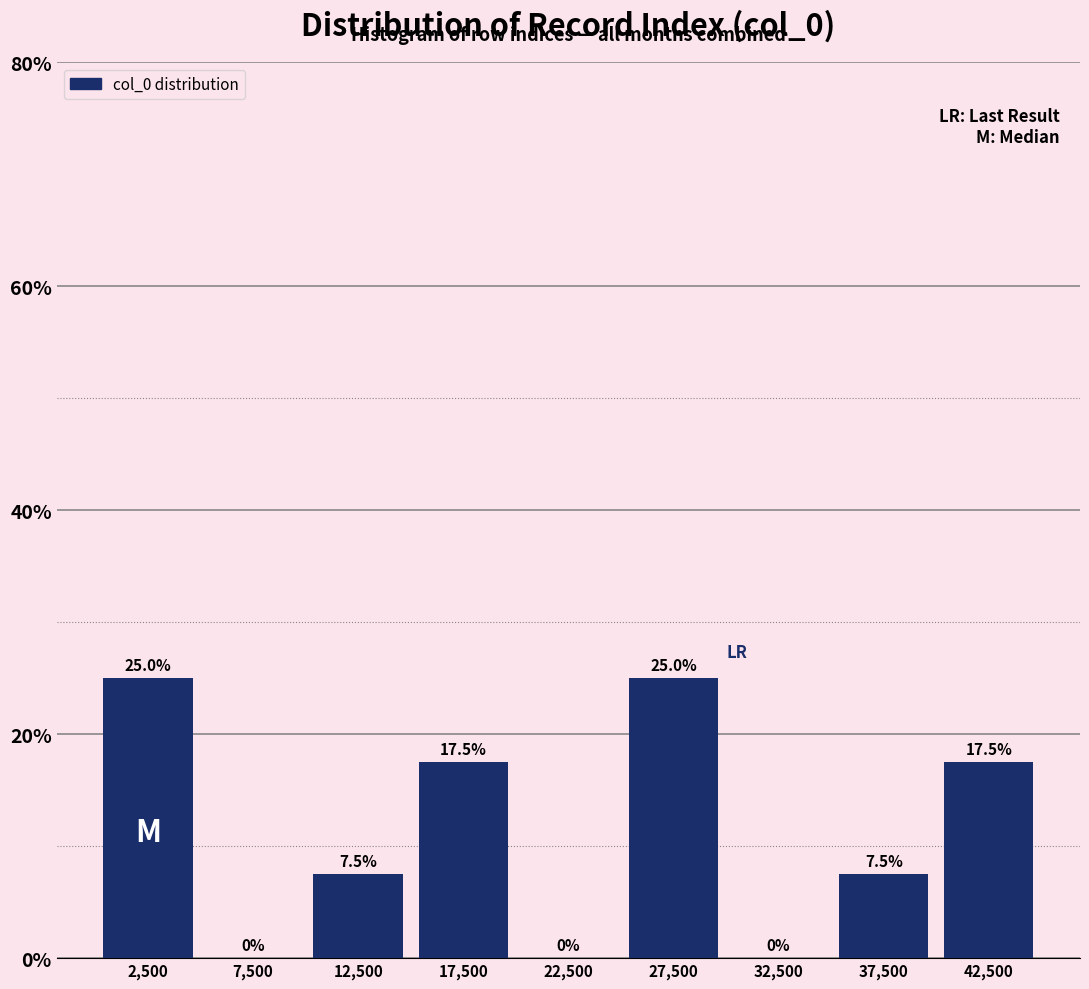

Reading right to left, list all the values displayed in this chart.

42,500=17.5	37,500=7.5	32,500=0.0	27,500=25.0	22,500=0.0	17,500=17.5	12,500=7.5	7,500=0.0	2,500=25.0